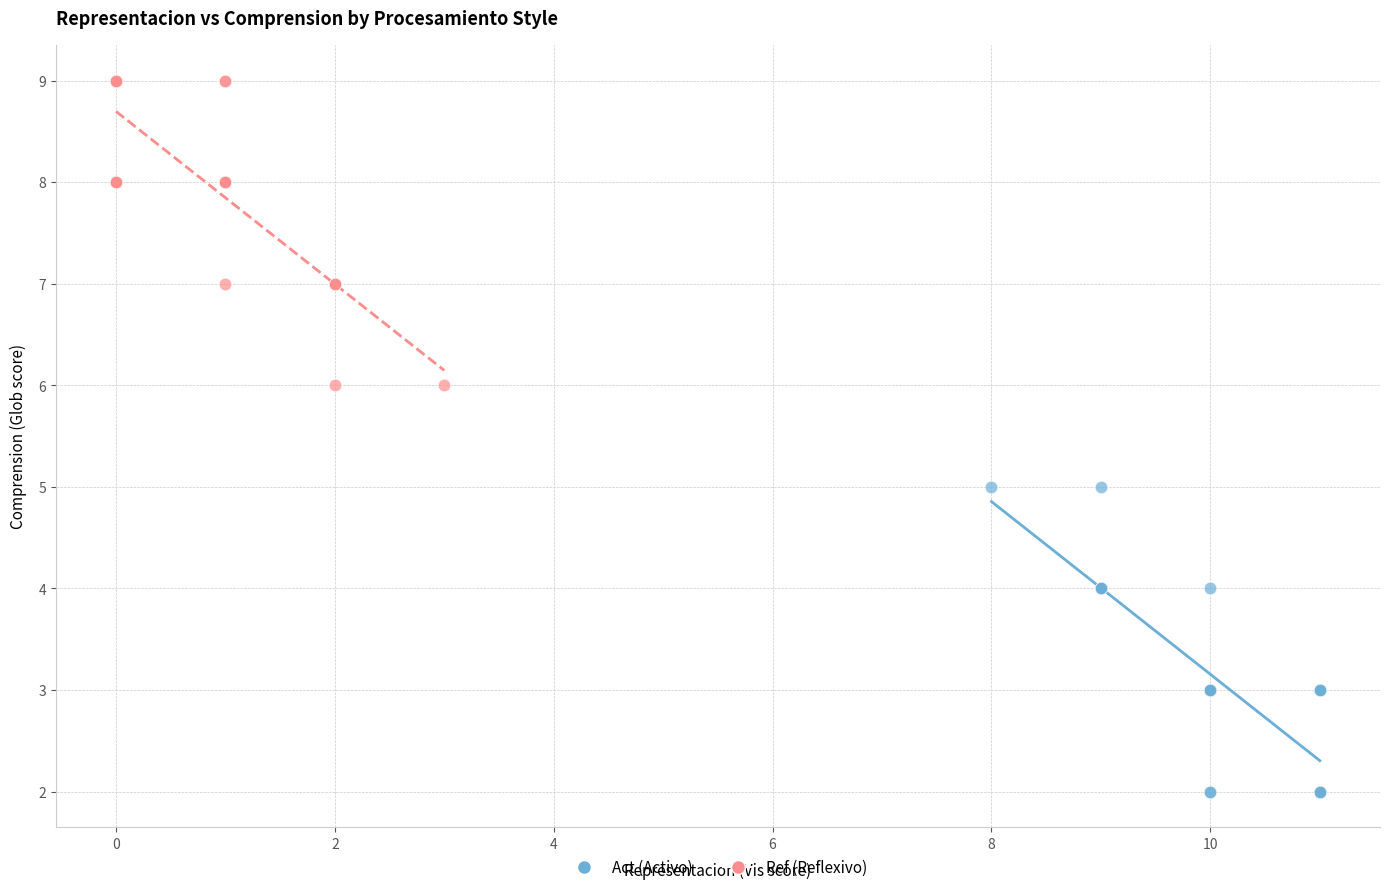

Which series contains the highest Y value?

Ref (Reflexivo)